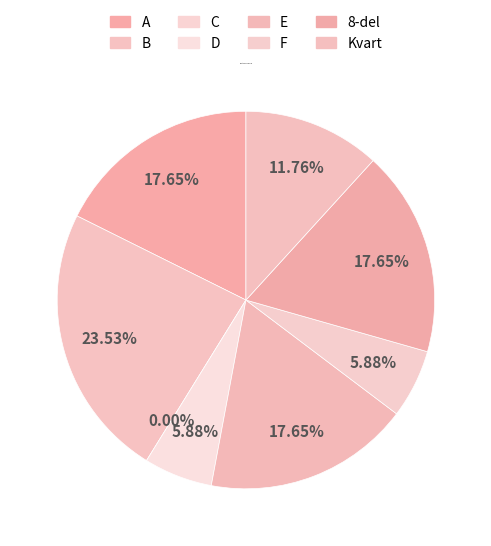

Does D represent more than half of the total?

No